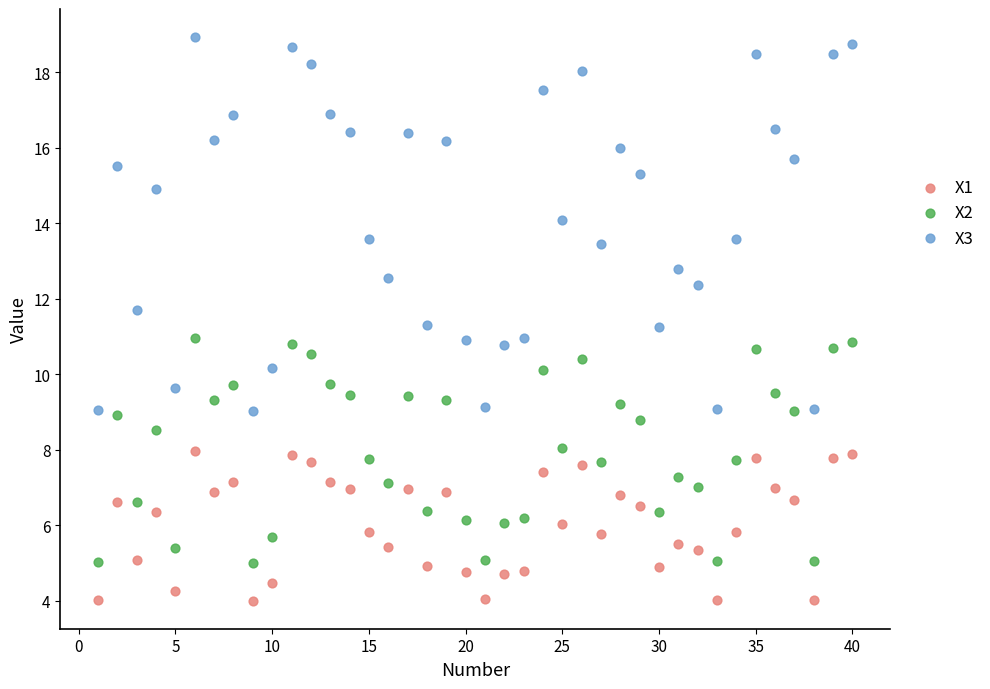

Which series contains the lowest Y value?

X1